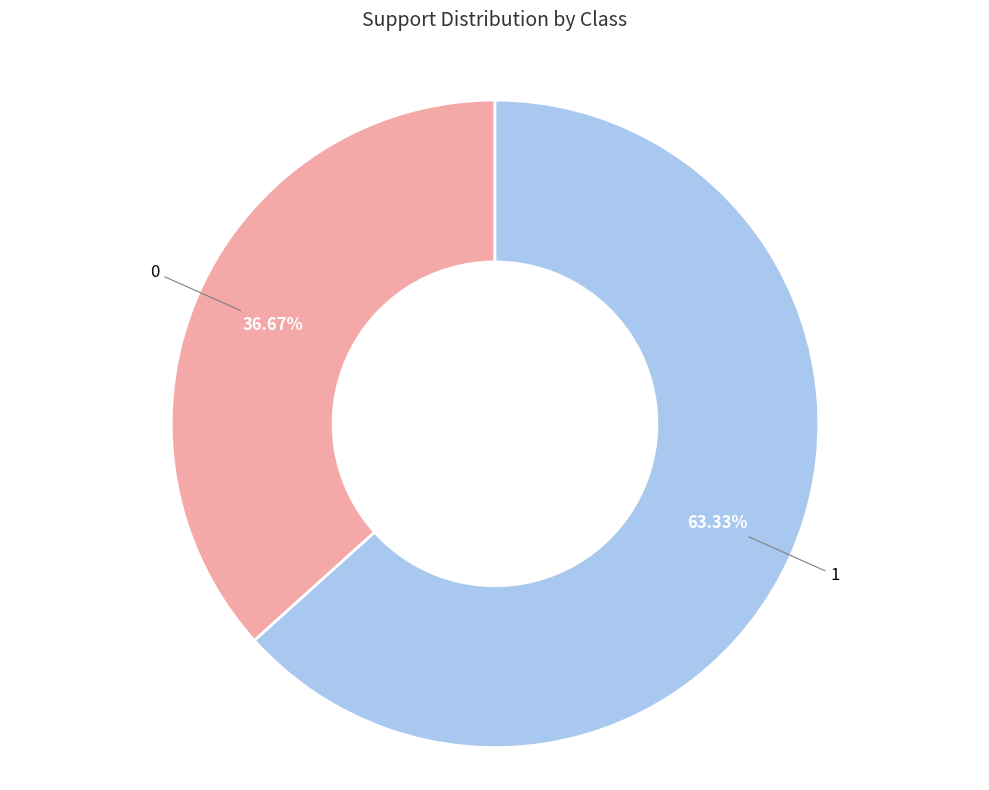

Which slice represents more than half of the pie?

1